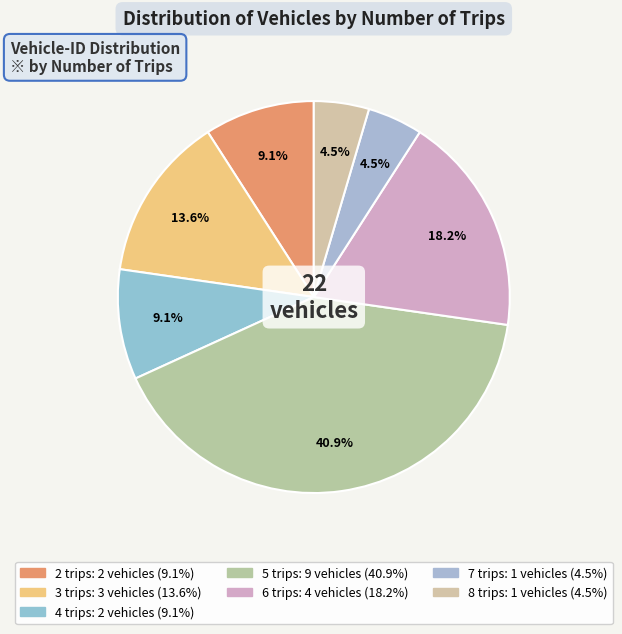

Which has a higher value, 8 trips or 2 trips?

2 trips